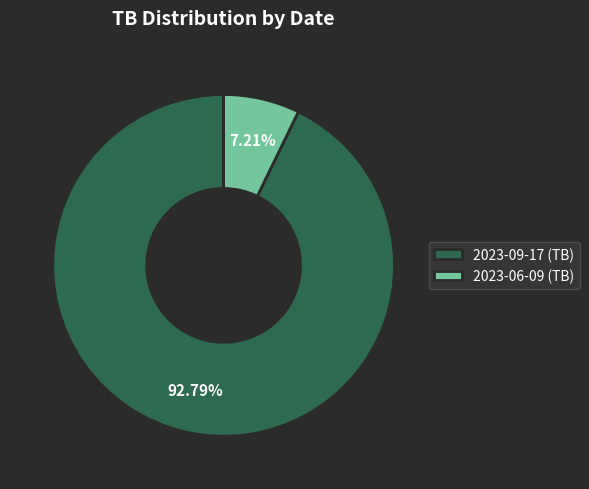

The 2023-06-09 slice represents 19% of the pie. True or false?

False